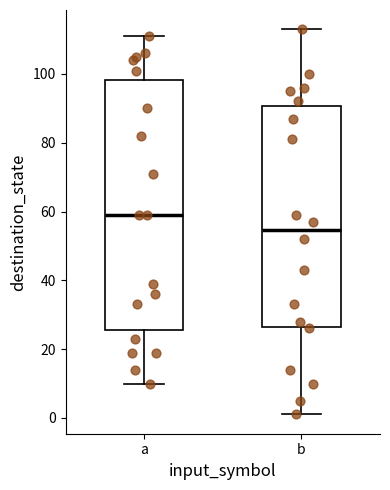

Reading left to right, read every box against the y-axis: the position of its median line, the range the box covers, and the ends of its whiskers. The values are not printed on the chart, so give them approximately, as read against the axis.

a: median 60, box 26 to 98, whiskers 10 to 112
b: median 54, box 26 to 90, whiskers 2 to 114